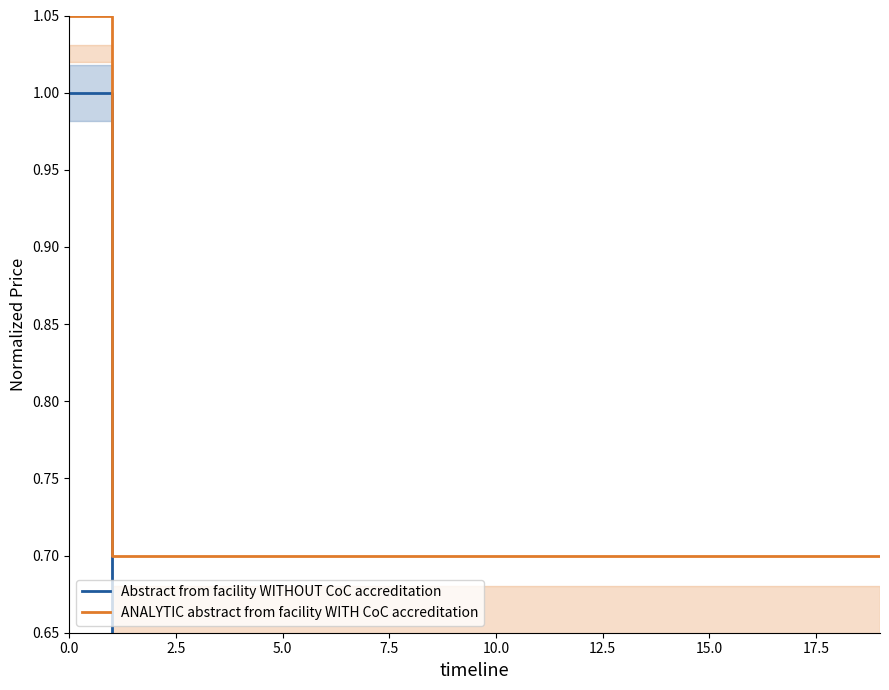

True or false: ANALYTIC abstract from facility WITH CoC accreditation and Abstract from facility WITHOUT CoC accreditation intersect in this chart.

False